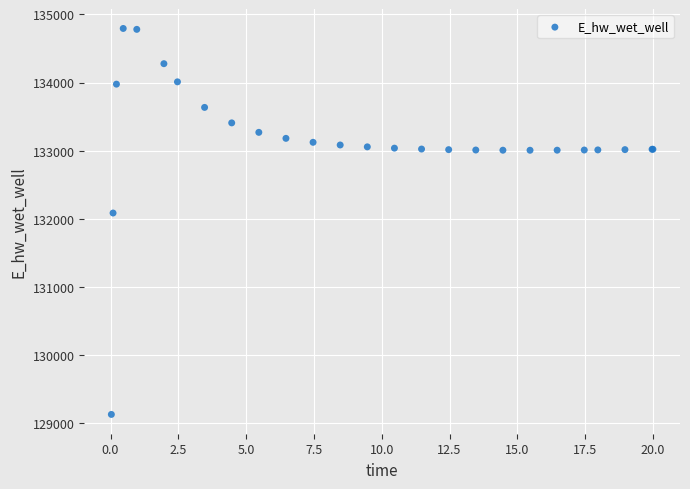

What Y value in the scatter plot is closest to 131963?

132087.5